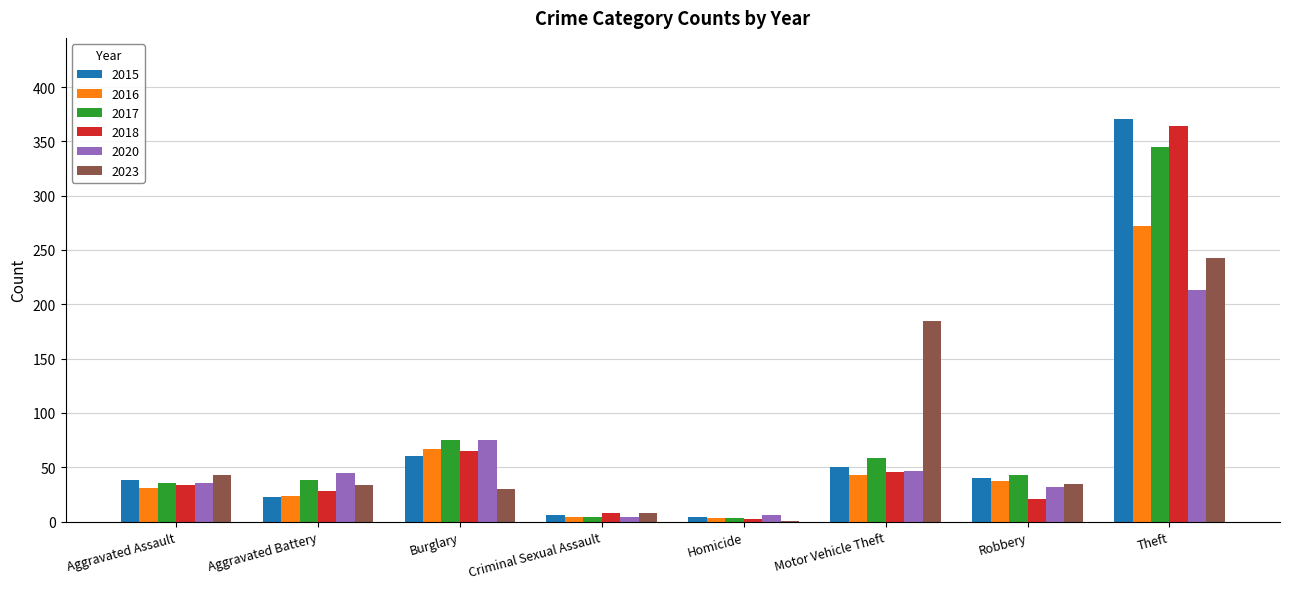

At which category is the sum across all series the highest?

Theft